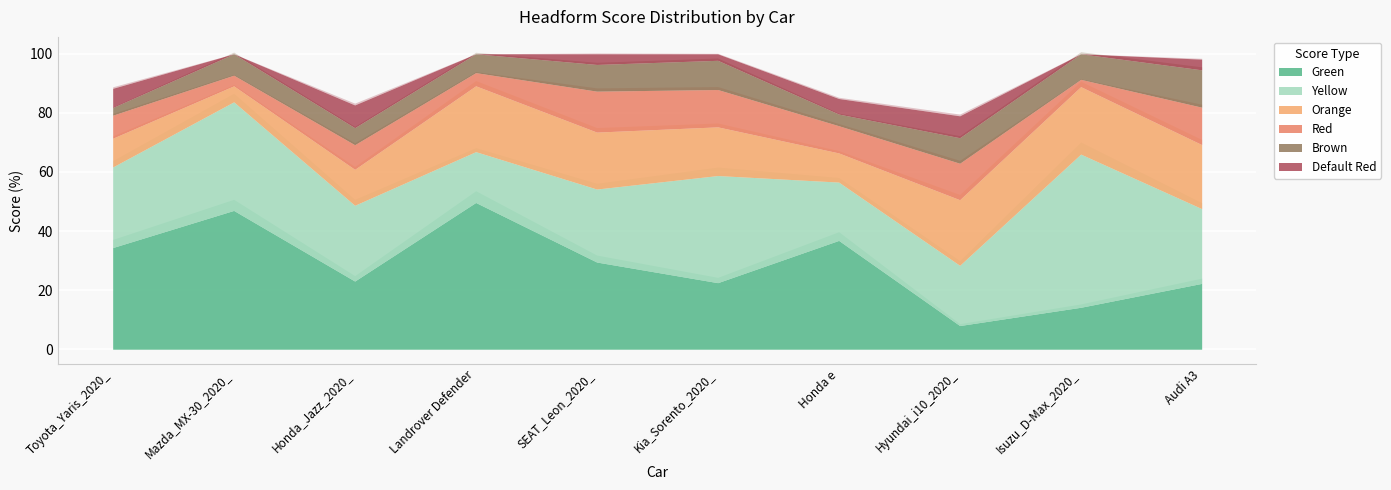

Which category has the highest value in the Green series?

Landrover Defender